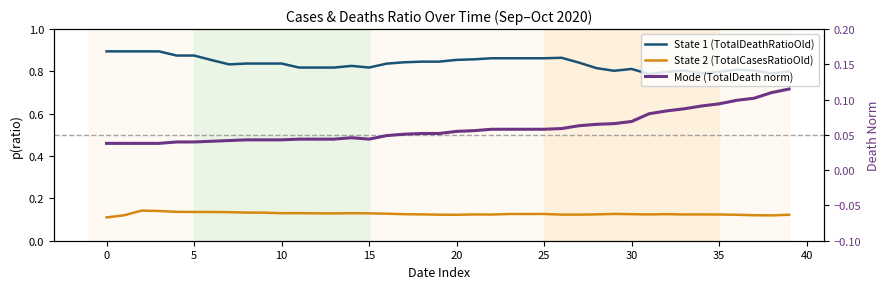

True or false: State 2 (TotalCasesRatioOld) and Mode (TotalDeath norm) cross at least once.

False